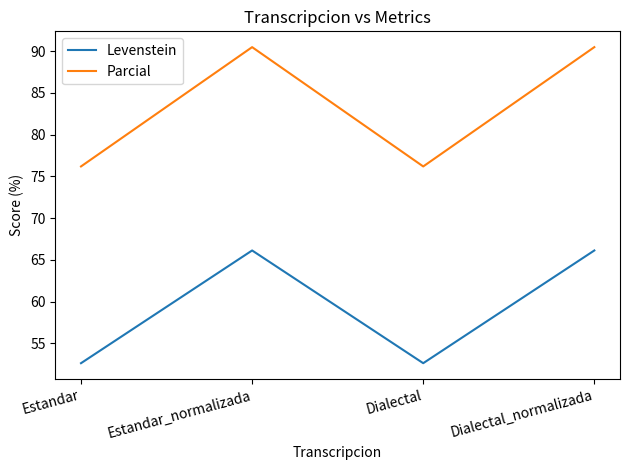

True or false: Parcial and Levenstein intersect in this chart.

False